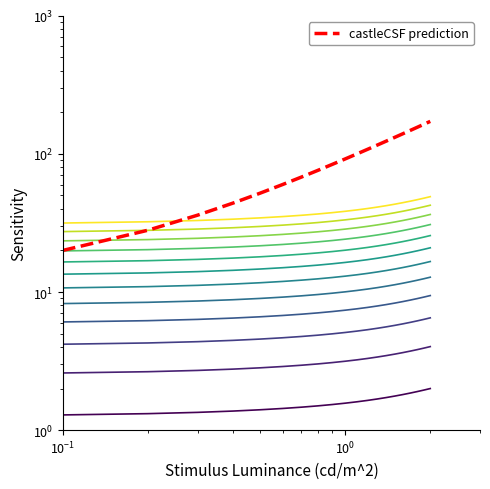

True or false: Y and TIMESTAMP cross at least once.

False